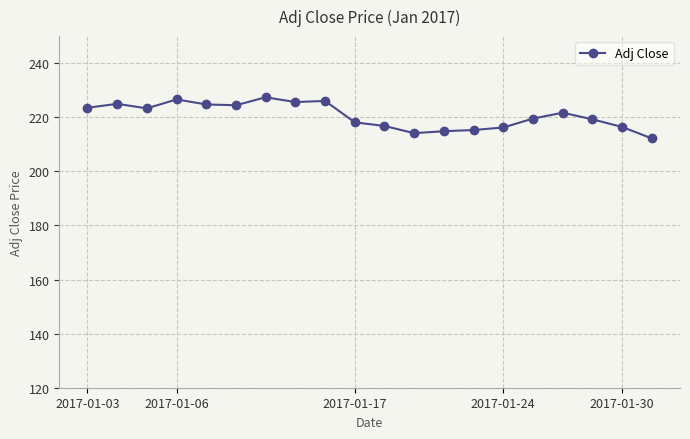

What is the maximum value shown in the chart?

227.4